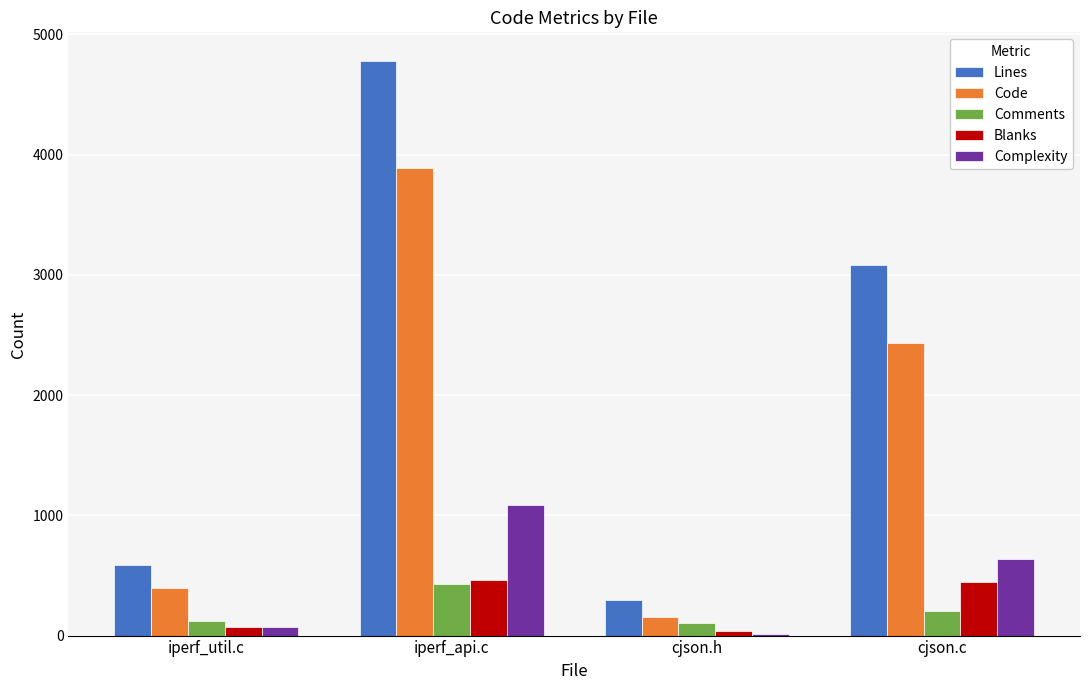

What is the total value across all series at iperf_util.c?

1247